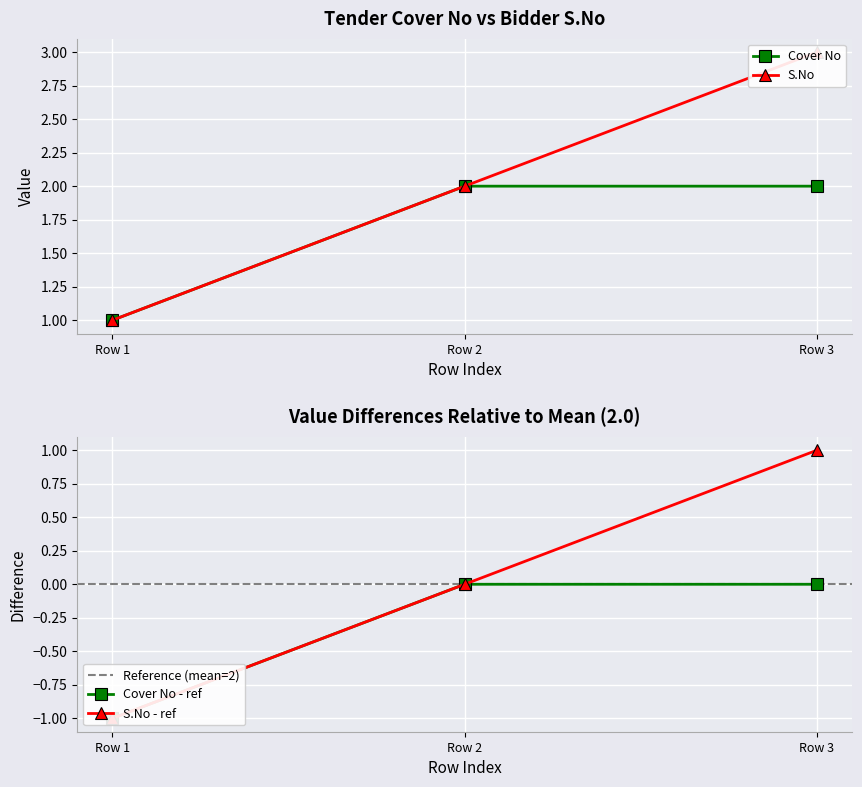

Rank the series by their maximum value, from lowest to highest.

Cover No, S.No